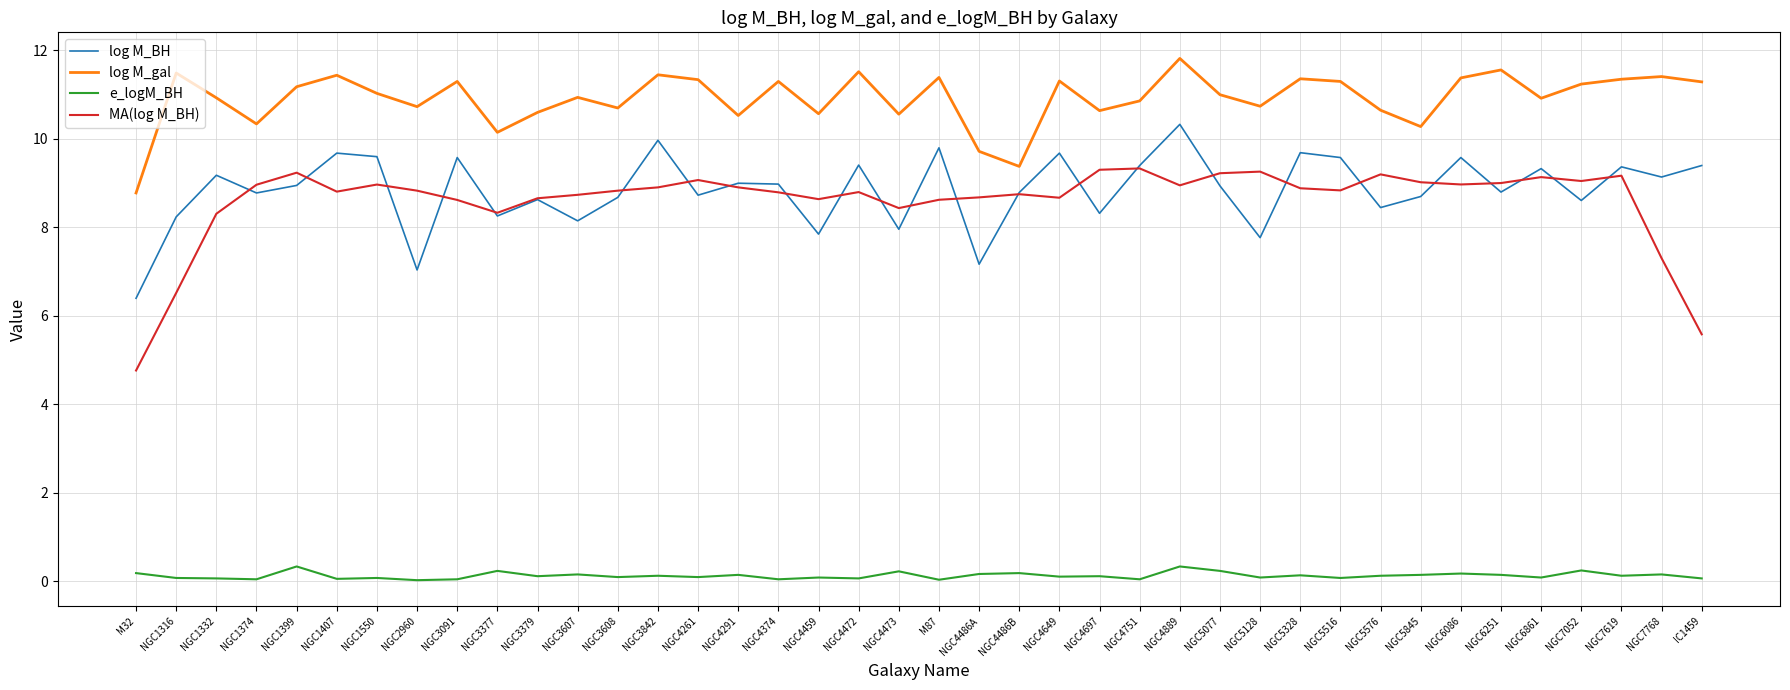

What is the difference between the second highest and second lowest values in the log M_BH series?

2.9